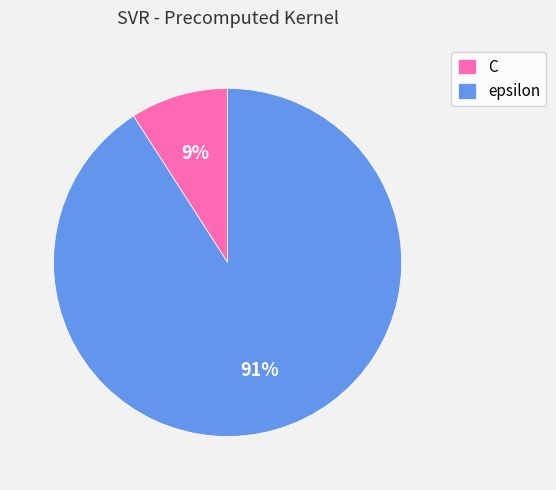

What is the ratio of the value at C to the value at epsilon?

0.1